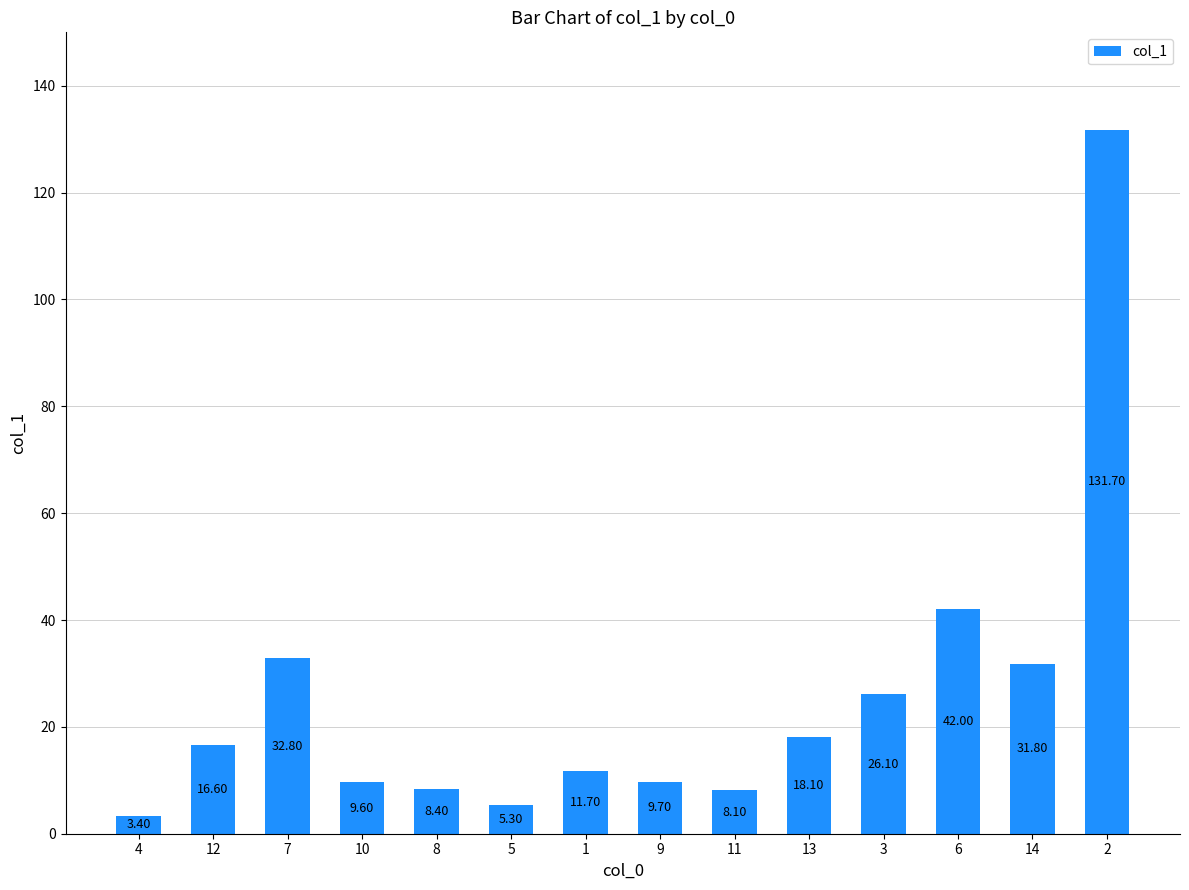

What is the label of the 6th bar from the right?

11